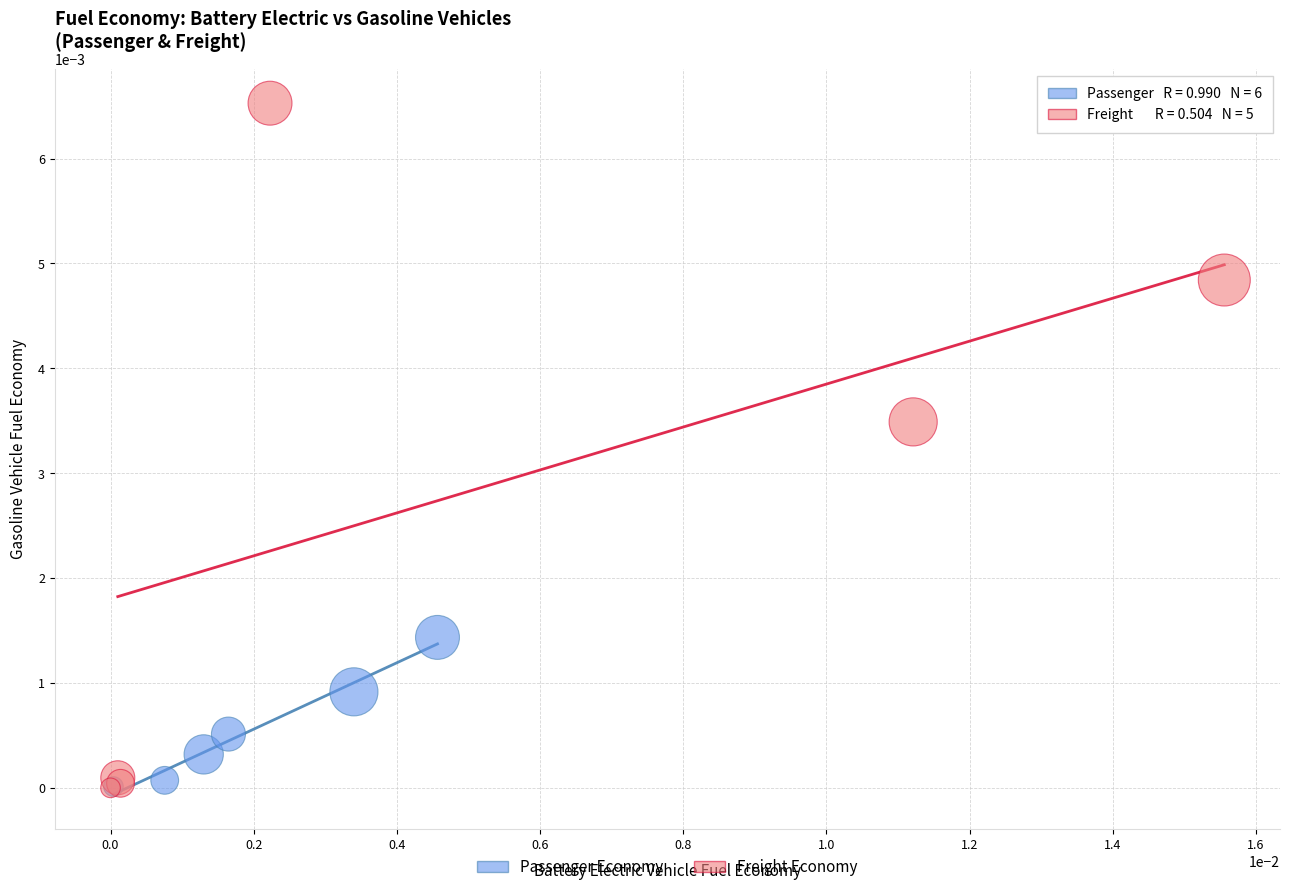

Which series contains the highest Y value?

Freight Economy